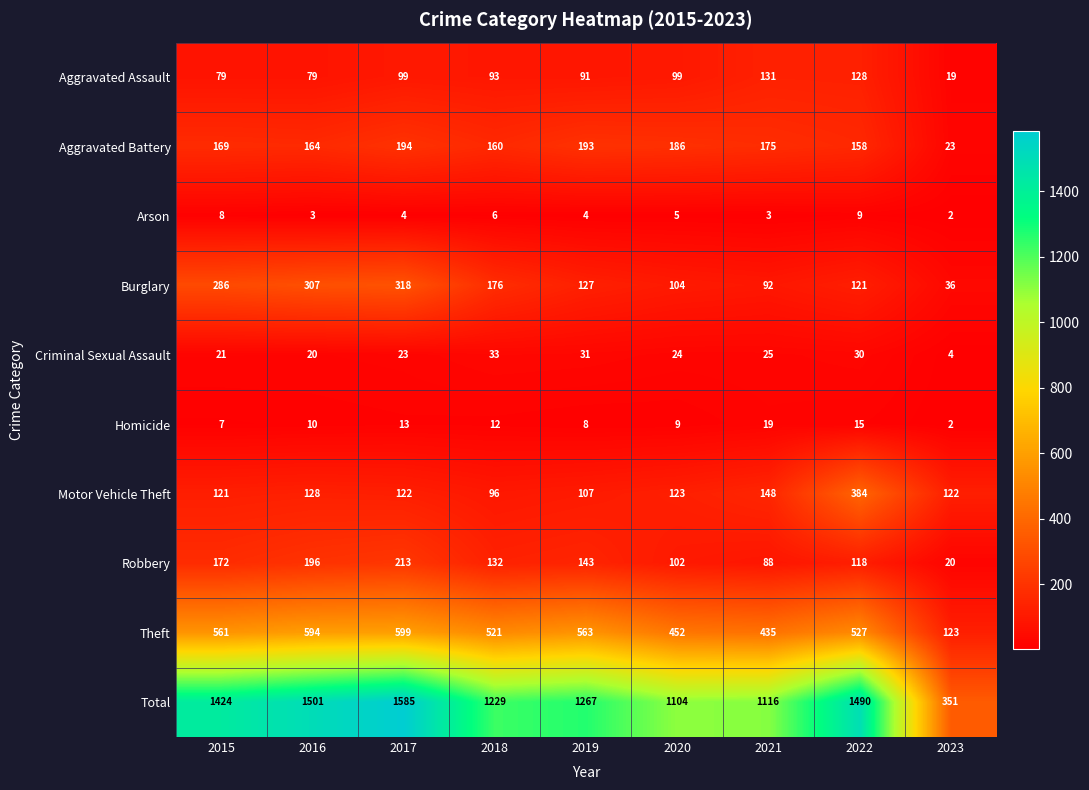

What is the average value of the Aggravated Assault series?

91